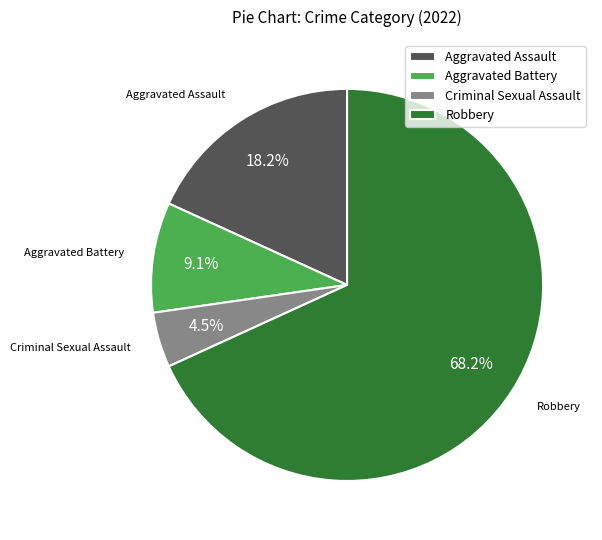

To the nearest percent, what is the difference between the largest and smallest slice percentages?

64%